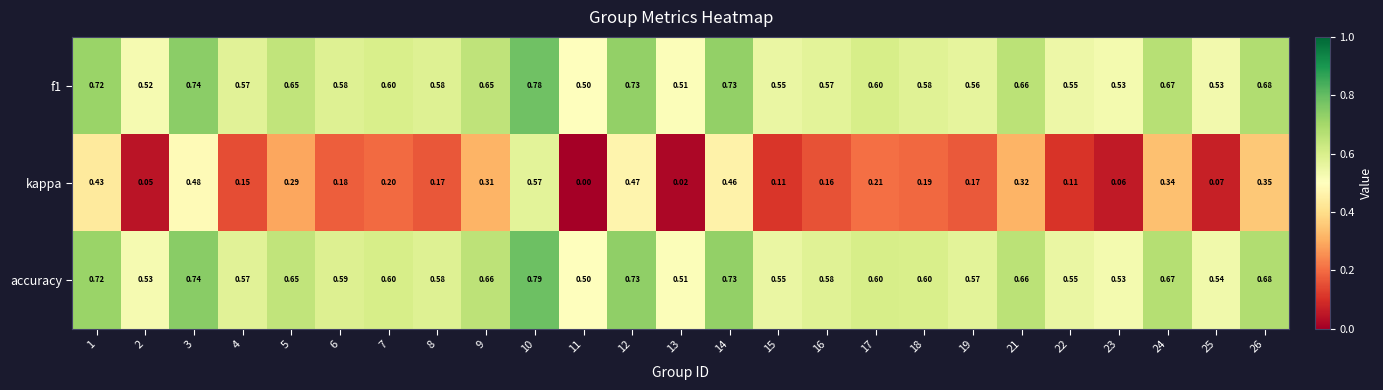

Which series has the widest spread of values?

kappa